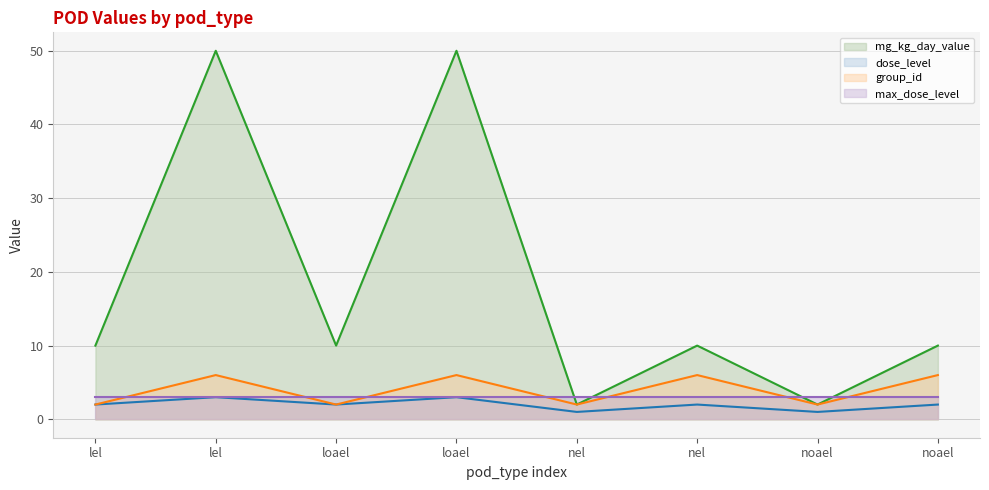

In group_id, how many points are lower than both neighbors (excluding endpoints)?

3